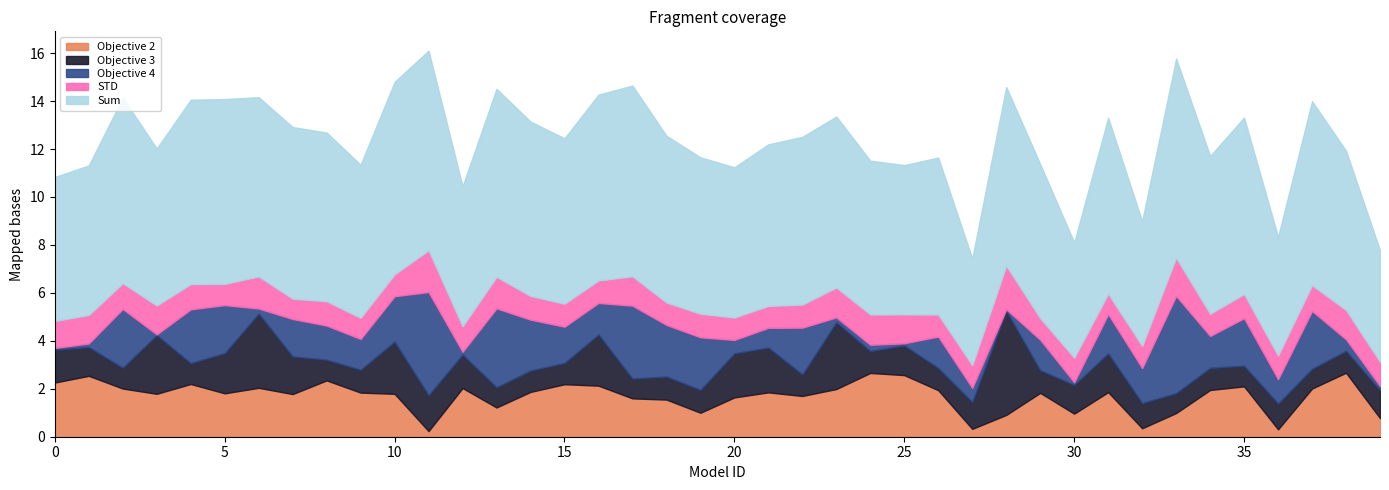

Between which two adjacent categories do STD and Objective 3 first intersect?

1 and 2